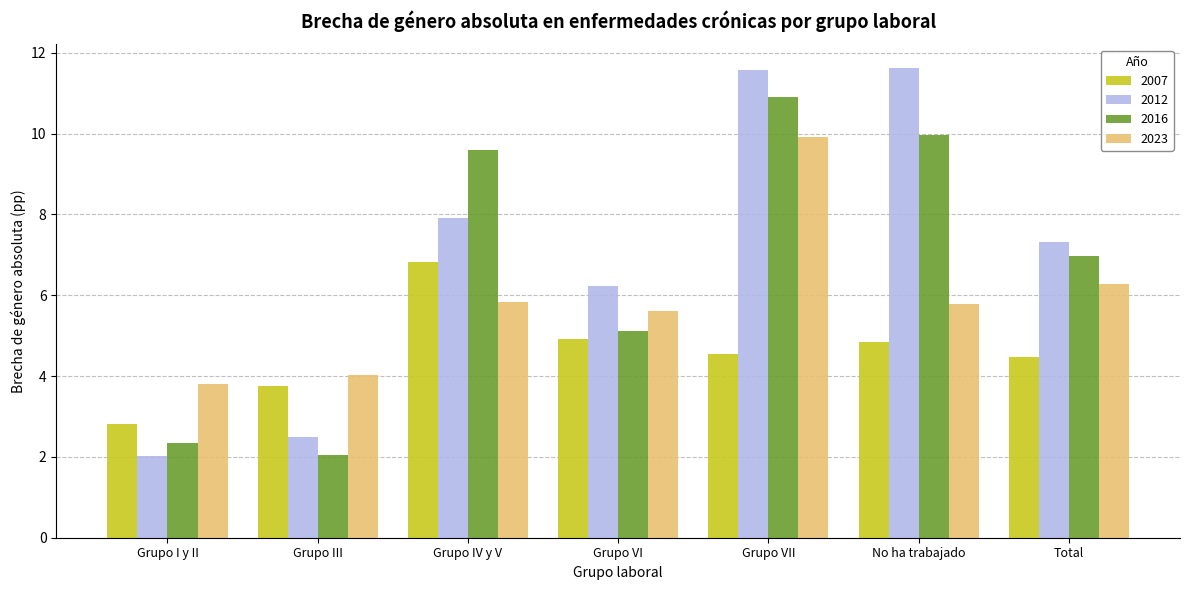

What is the difference between the 2012 values at Grupo I y II and Grupo VI?

4.2